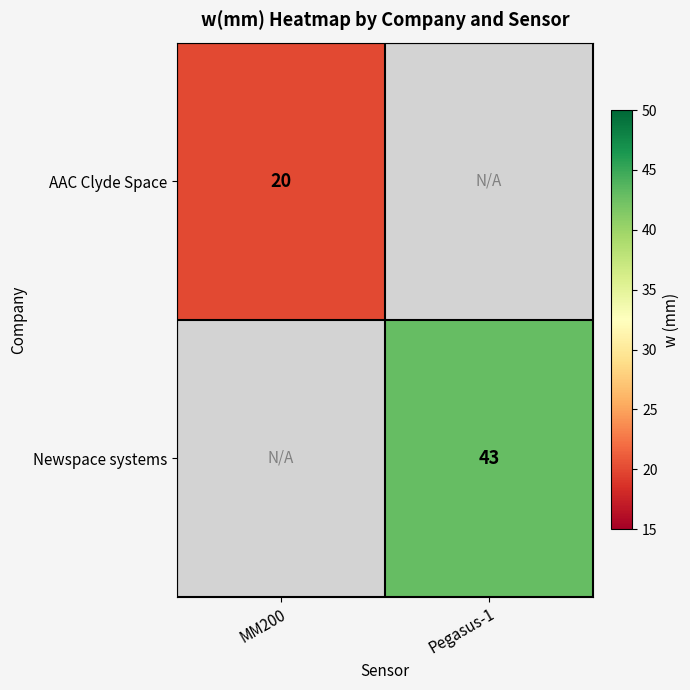

How many distinct data groups are displayed?

2